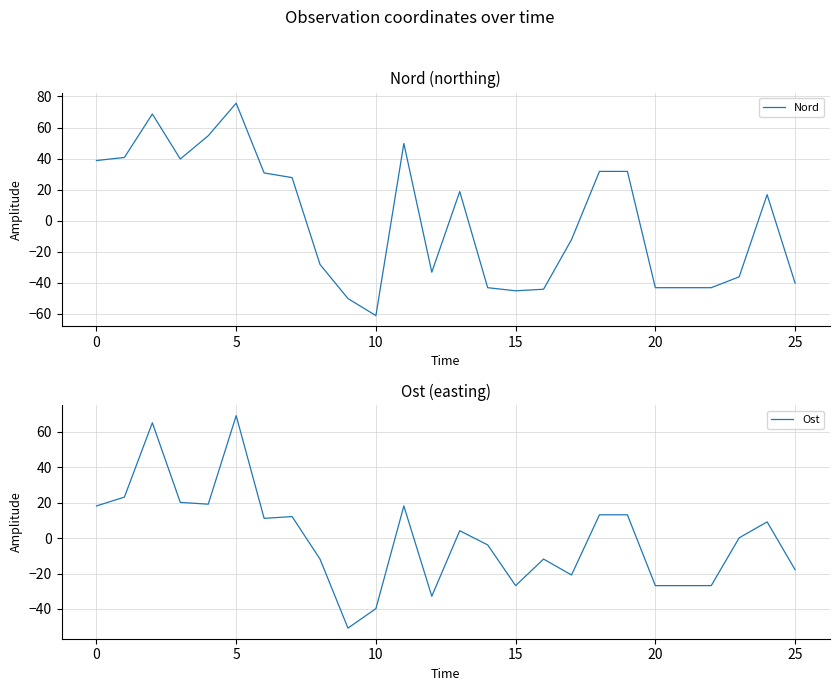

How many intersections are there between Ost and Nord?

11